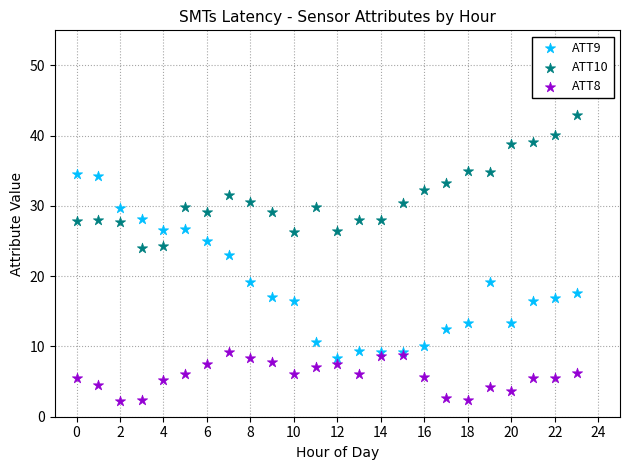

Which series contains the highest Y value?

ATT10